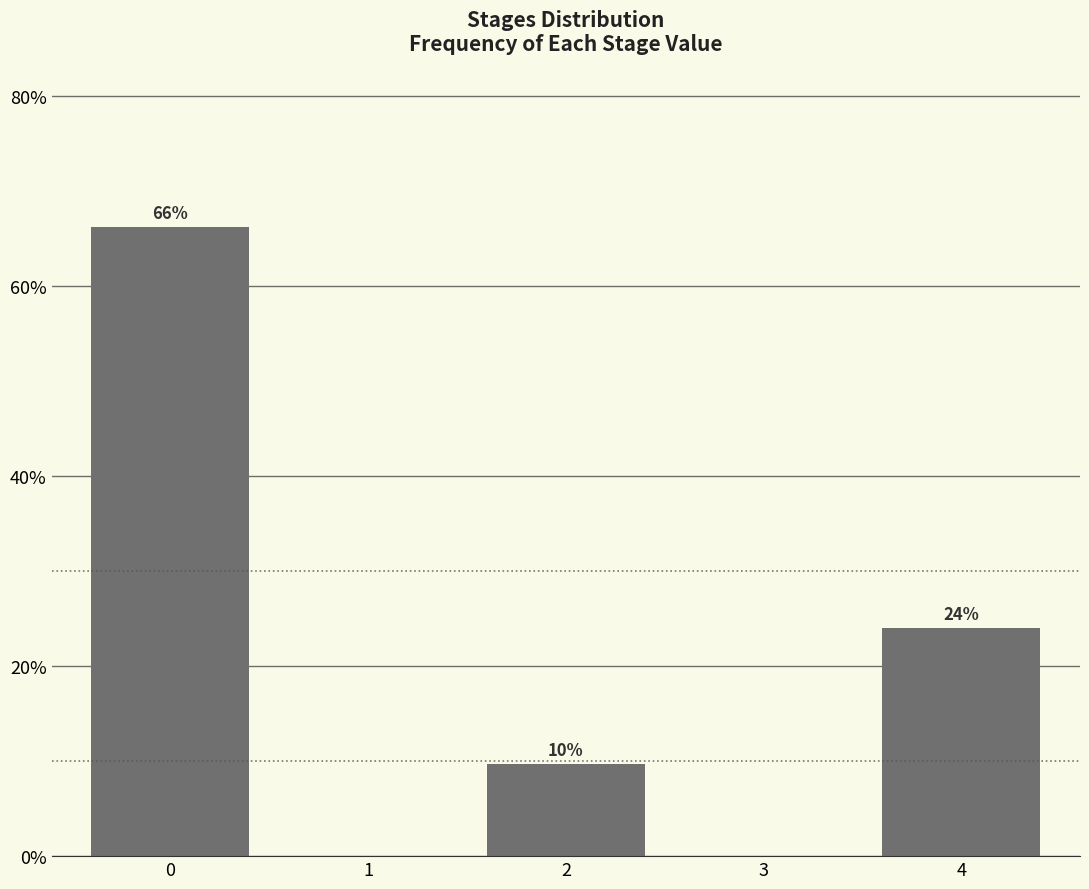

Where is the data nearest to the value 33?

4